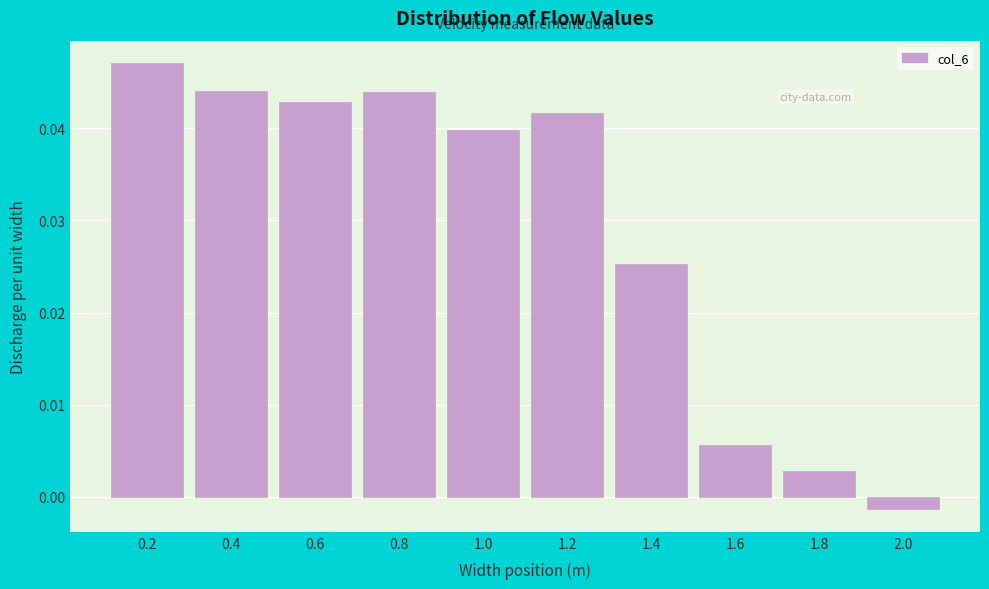

The chart shows a value of 0.1 at 0.4. True or false?

False